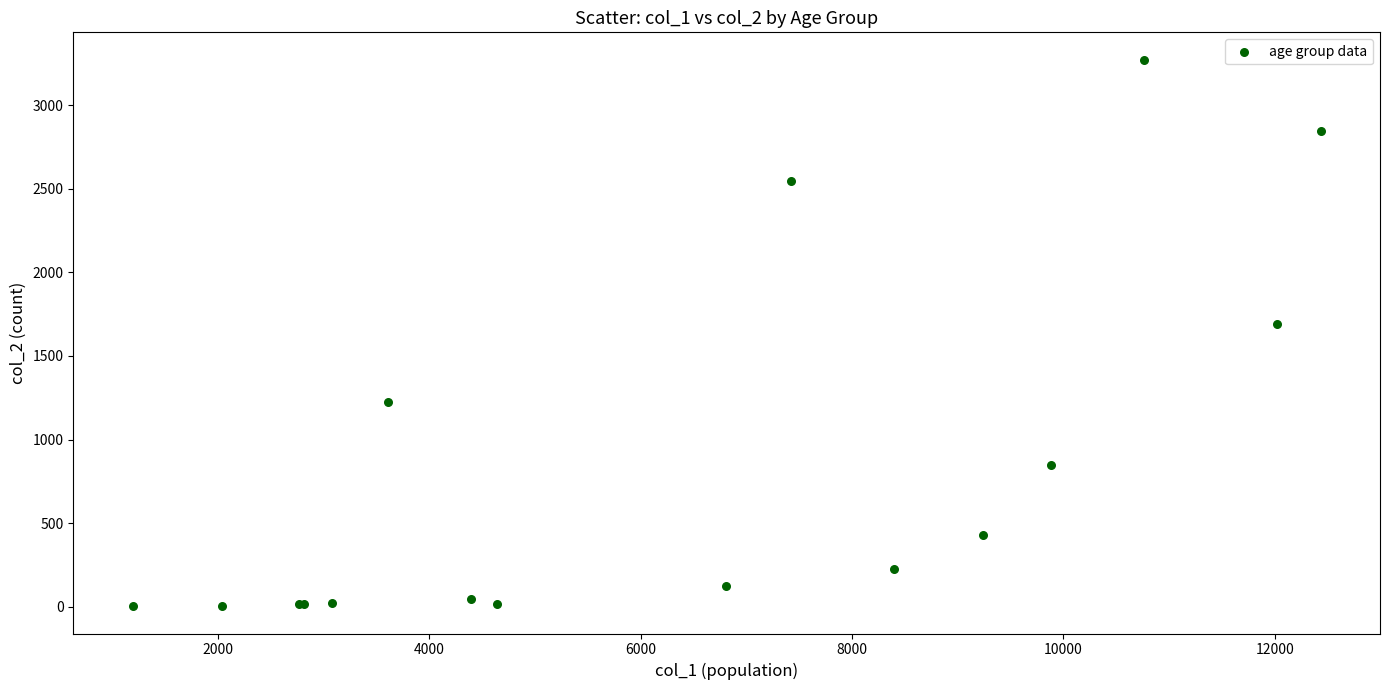

What Y value in the scatter plot is closest to 1638?

1690